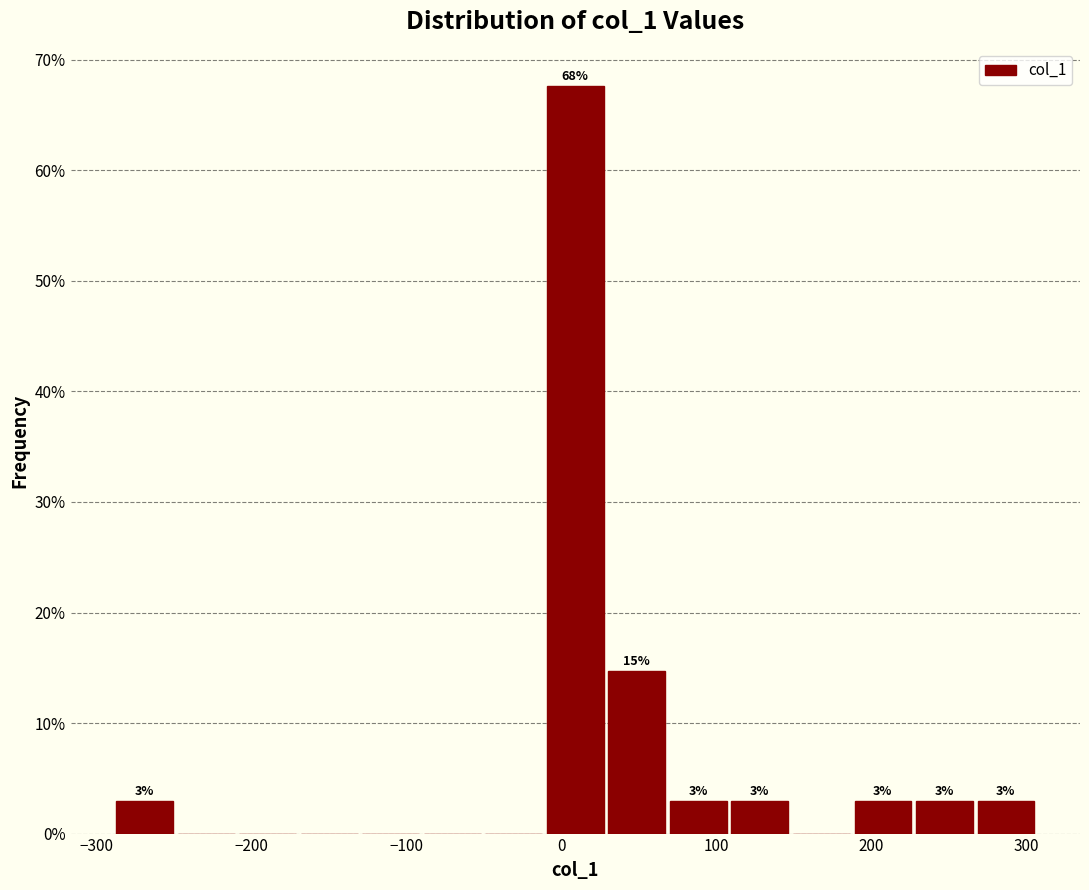

Read against the x-axis, roughly where is the centre of the tallest bar?

10